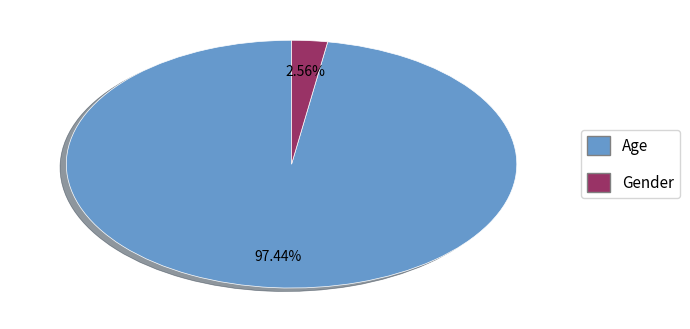

Rank the categories by value from lowest to highest.

Gender, Age